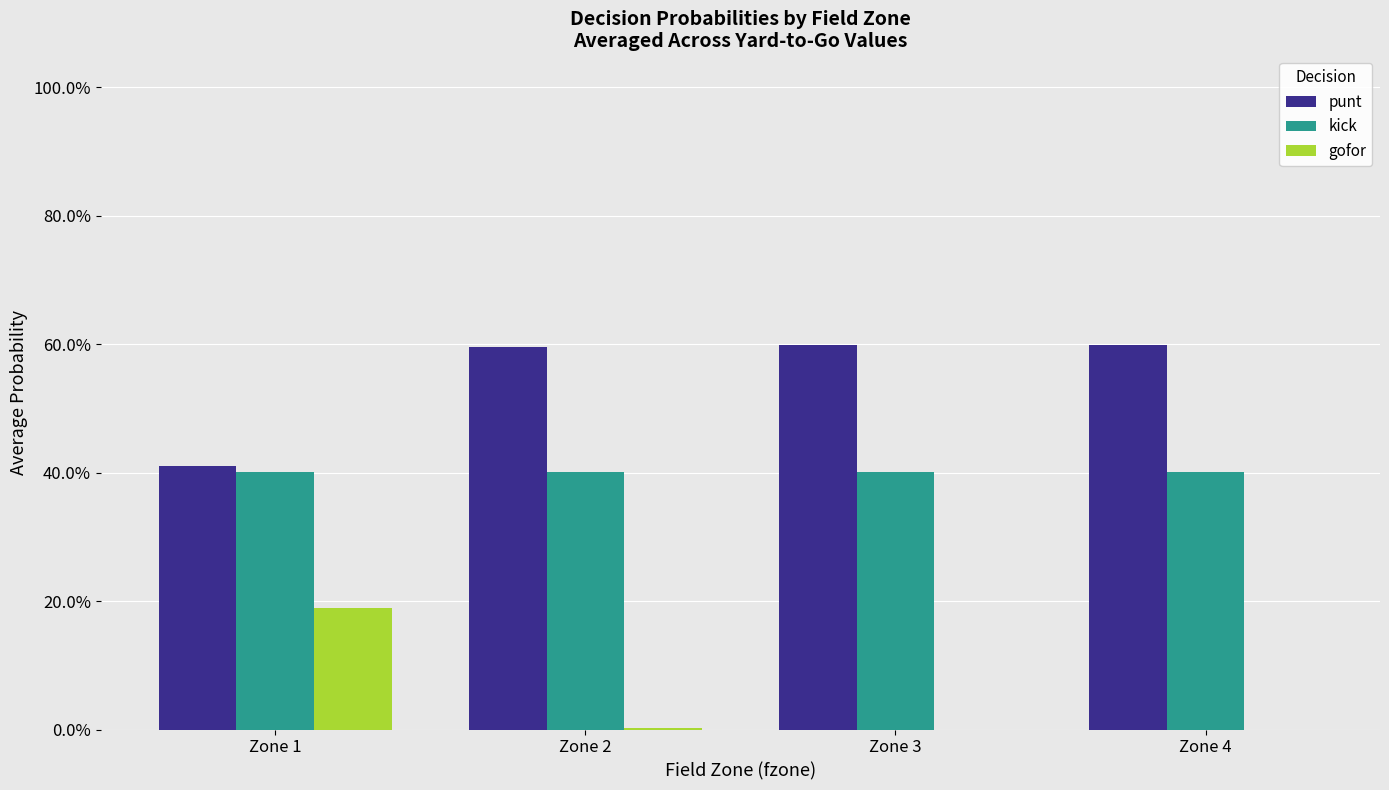

What are all the series names shown in the legend?

punt, kick, gofor